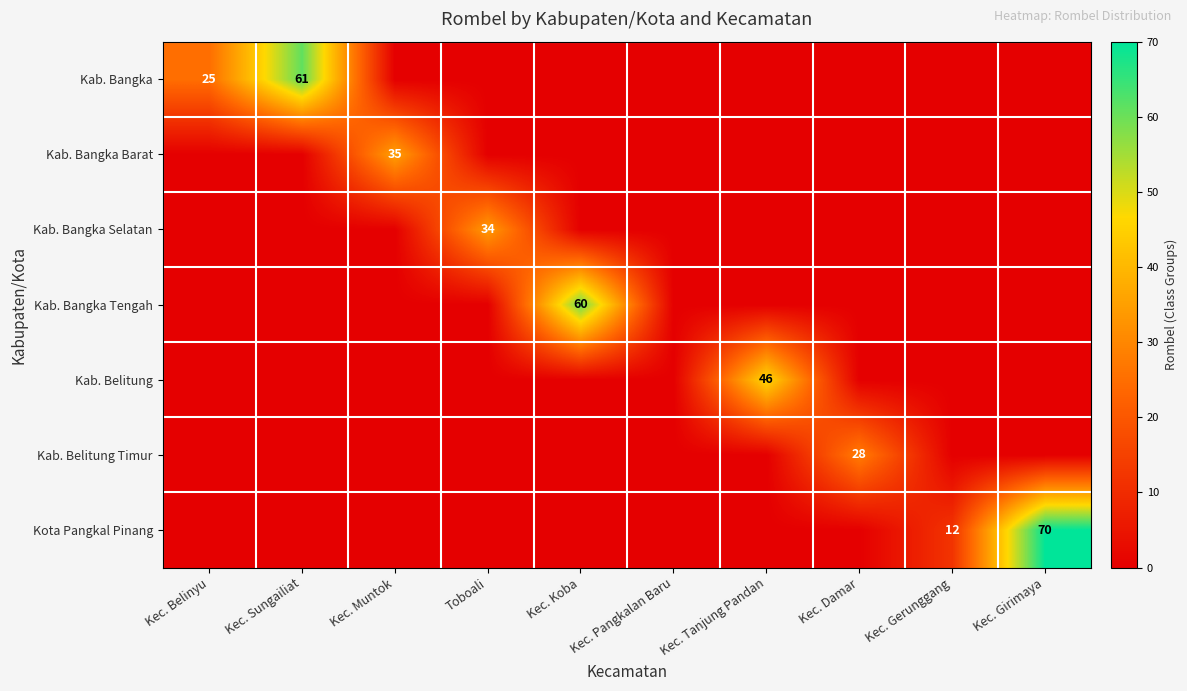

The value of Kab. Bangka at Kec. Sungailiat is 61. True or false?

True